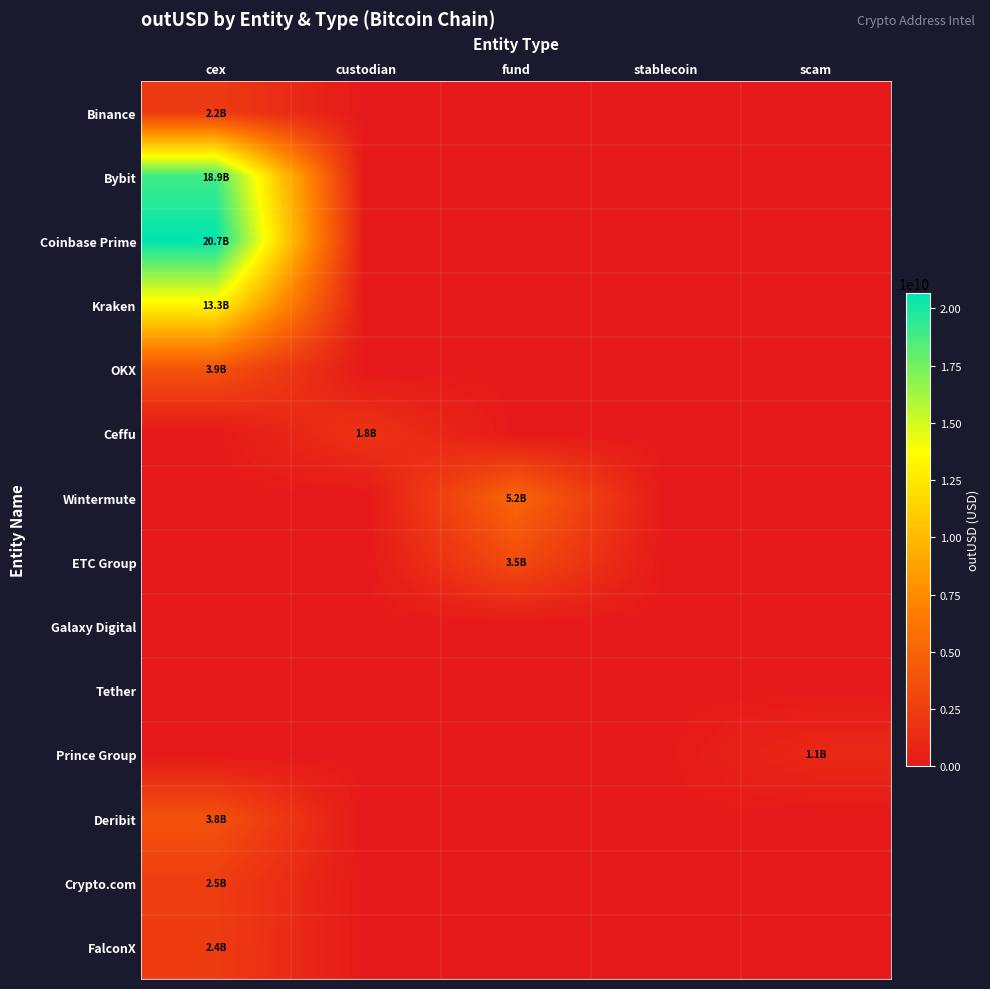

Which category has the highest value across all series?

cex